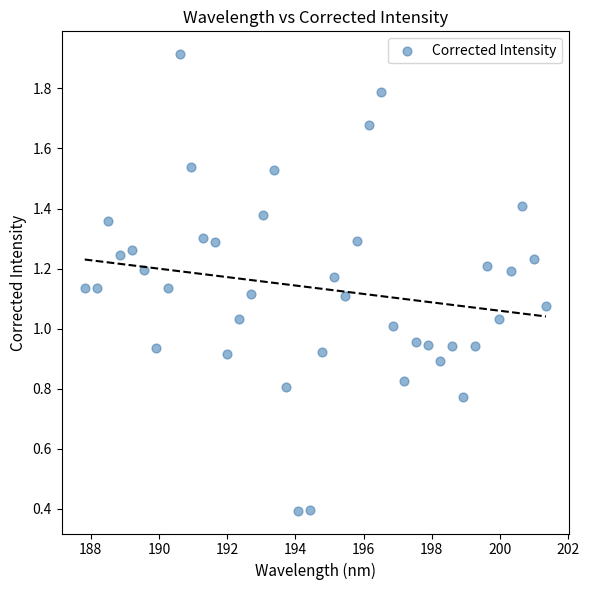

How many points are shown in the scatter plot?

40